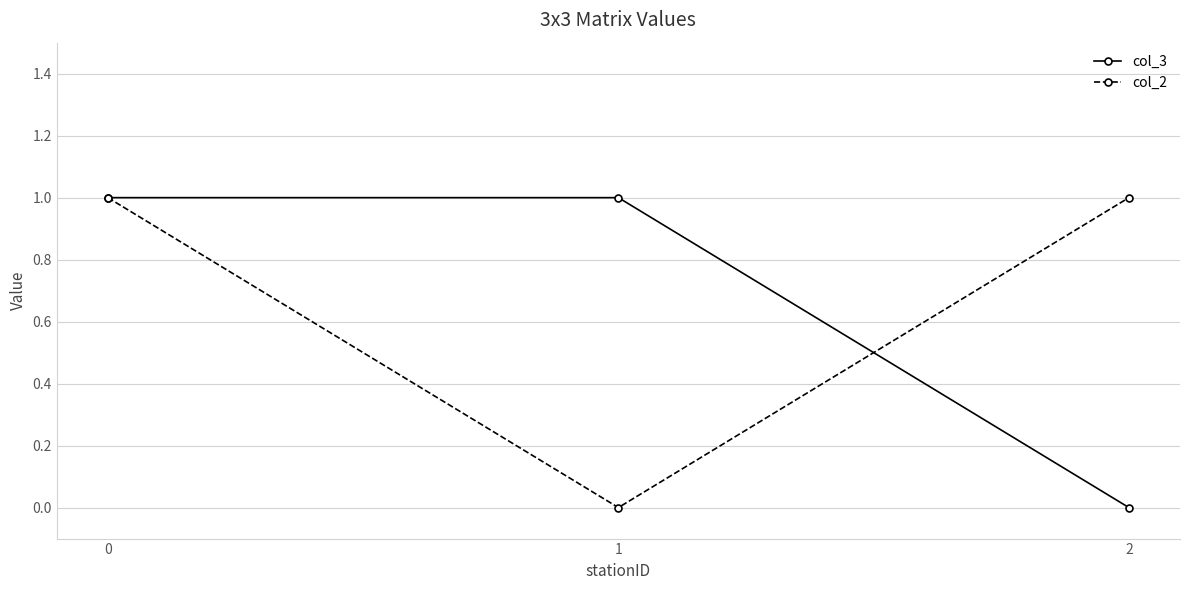

Count the number of data series in this chart.

2